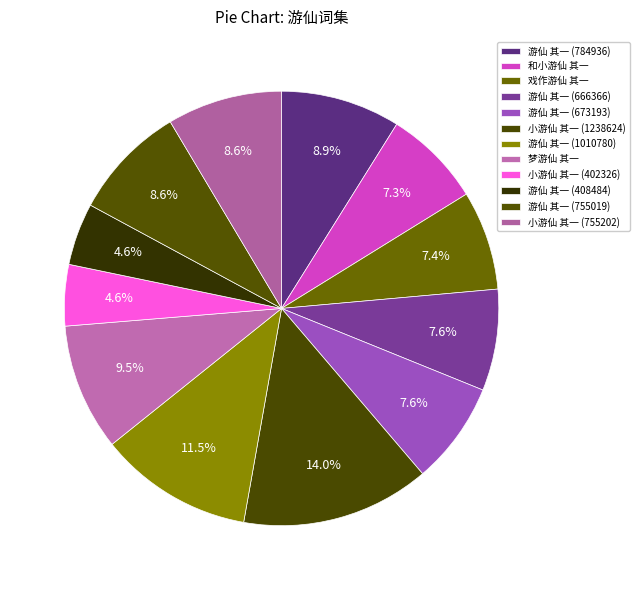

Rank the categories by value from highest to lowest.

小游仙 其一 (1238624), 游仙 其一 (1010780), 梦游仙 其一, 游仙 其一 (784936), 小游仙 其一 (755202), 游仙 其一 (755019), 游仙 其一 (673193), 游仙 其一 (666366), 戏作游仙 其一, 和小游仙 其一, 游仙 其一 (408484), 小游仙 其一 (402326)